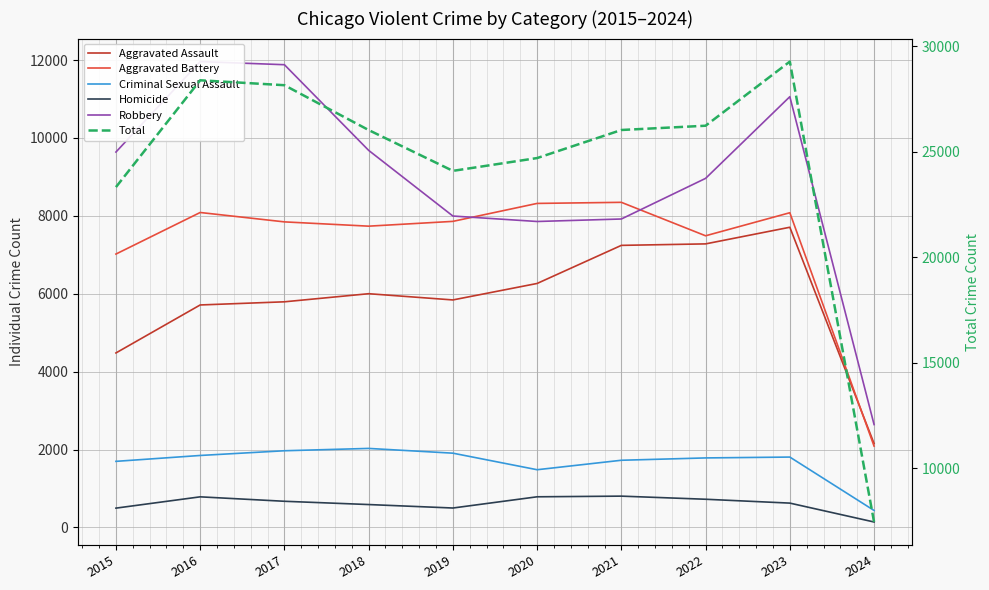

How many lines are shown in the chart?

6